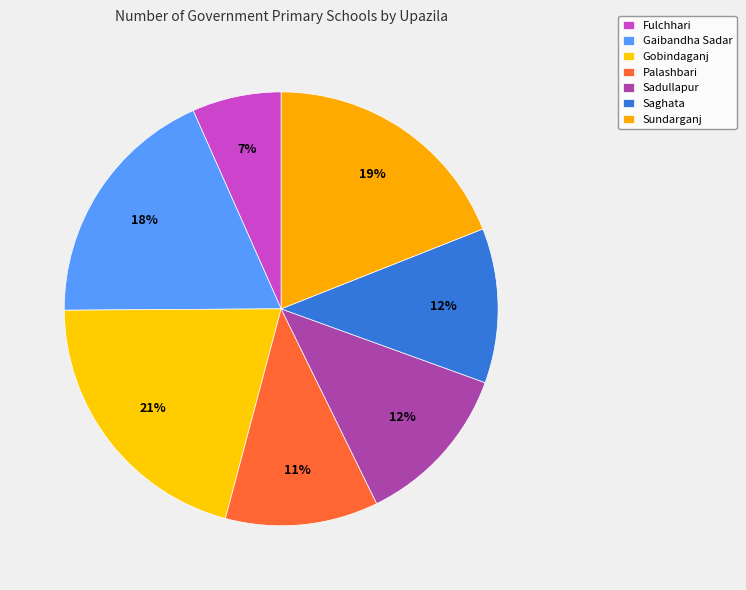

How many segments does this pie chart have?

7